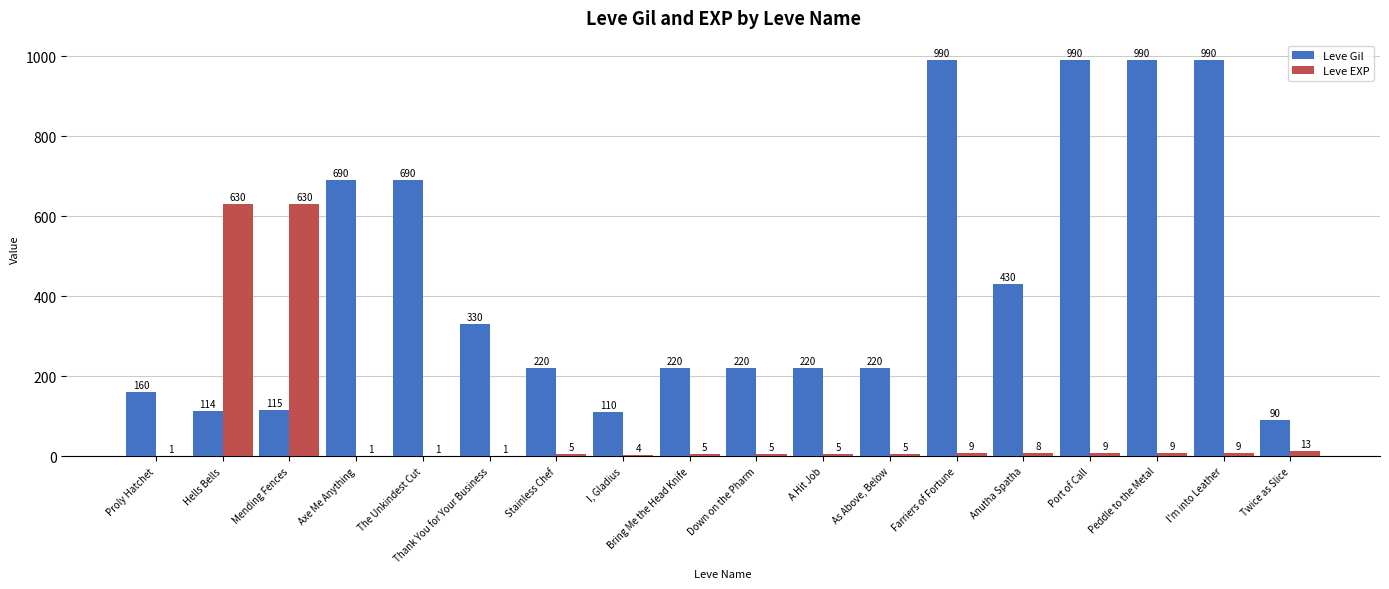

Reading left to right, transcribe all the data shown in this chart.

Leve Gil: 160	114	115	690	690	330	220	110	220	220	220	220	990	430	990	990	990	90
Leve EXP: 1	630	630	1	1	1	5	4	5	5	5	5	9	8	9	9	9	13